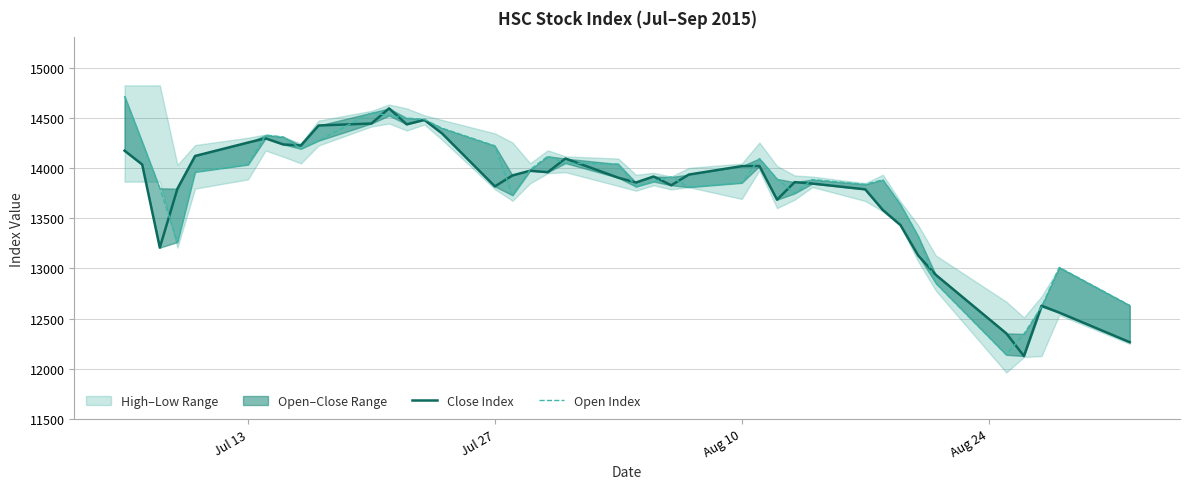

At how many categories does at least one series exceed 14602?

1